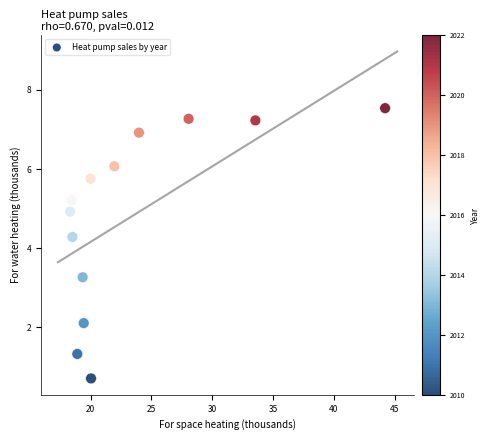

What Y value in the scatter plot is closest to 4?

4.3